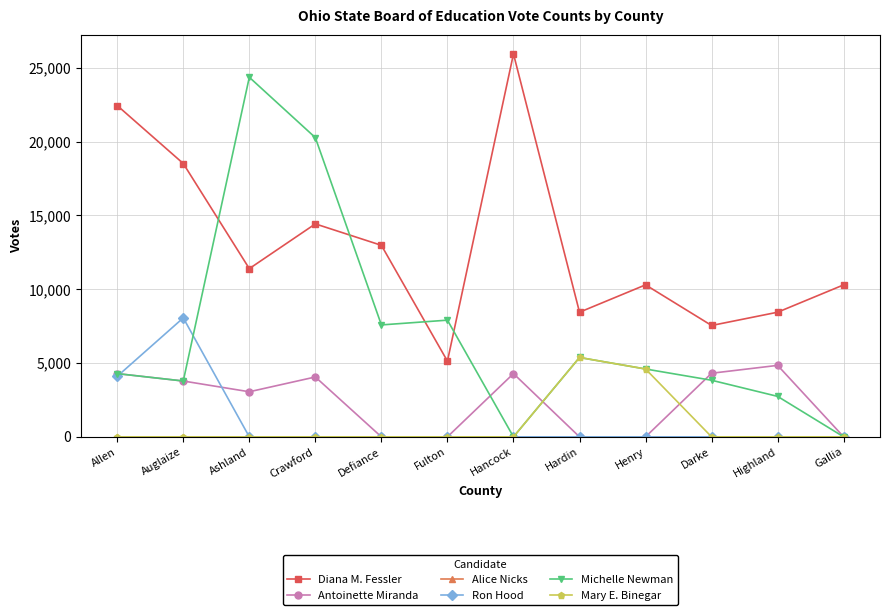

The value of Diana M. Fessler at Hancock is 25941. True or false?

True